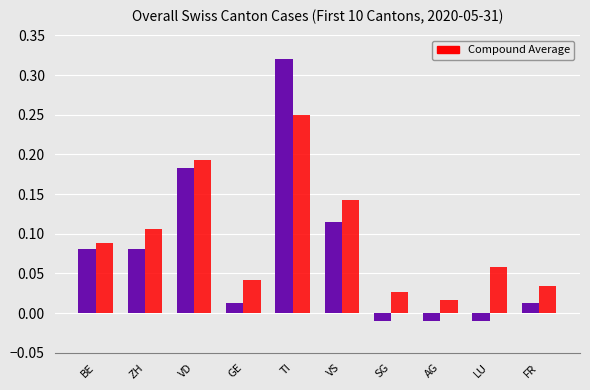

At which category does the chart reach its peak across all series?

TI